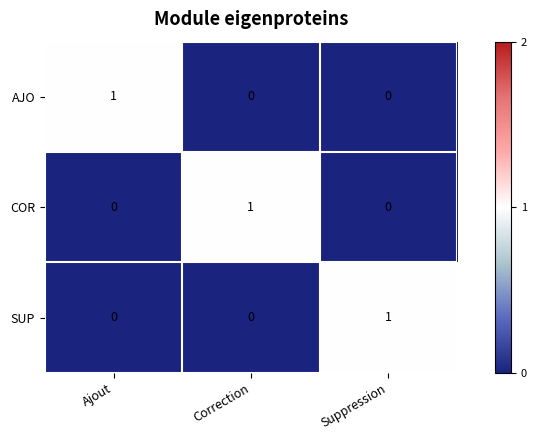

The AJO series shows 2 at Ajout. True or false?

False